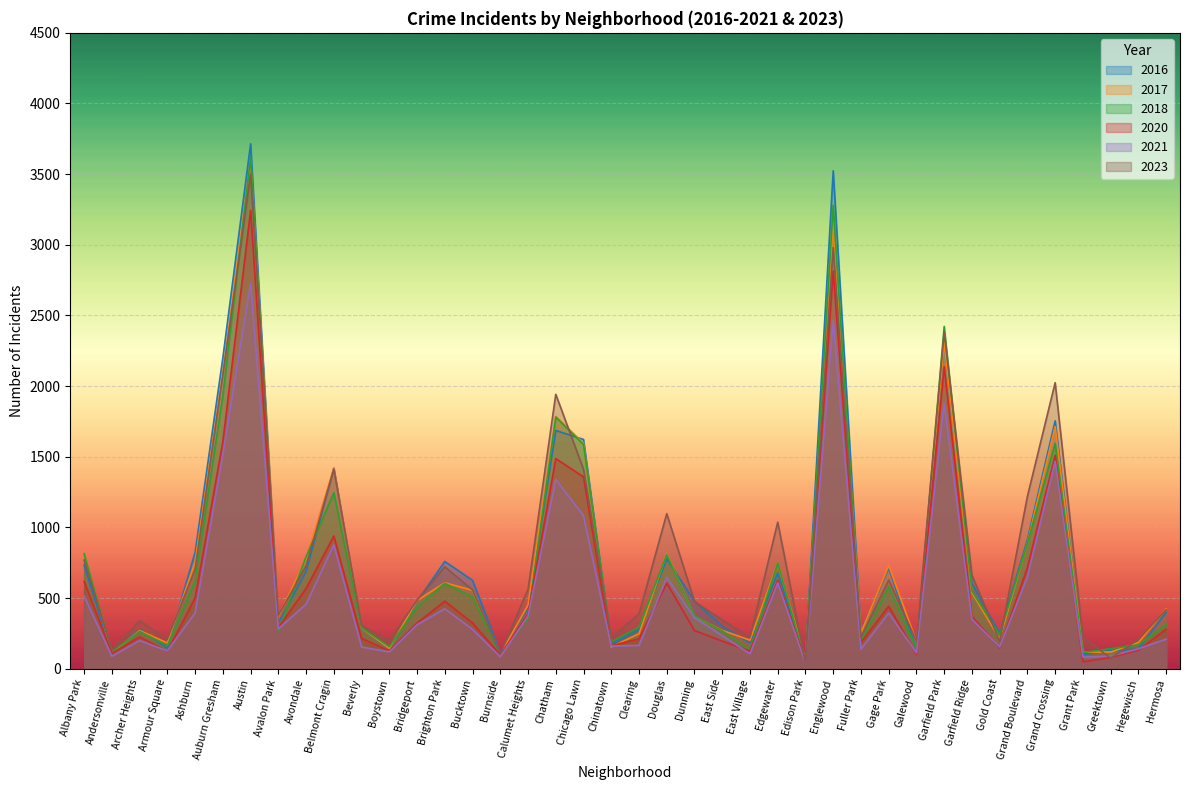

Reading right to left, list all the values displayed in this chart.

2017: 423	185	118	117	1714	890	211	538	2308	190	729	255	3168	64	747	202	271	370	814	248	154	1596	1785	450	102	555	608	483	143	286	1420	777	367	3600	2089	755	182	270	111	812
2023: 417	207	74	224	2024	1220	193	662	2386	195	628	222	2980	41	1037	221	345	475	1097	387	218	1411	1942	561	106	557	721	485	199	306	1413	727	377	3499	2081	704	210	338	132	769
2016: 398	140	127	102	1754	913	247	604	2314	138	712	263	3524	72	677	182	301	478	776	277	173	1622	1686	429	113	625	759	476	139	286	1419	689	323	3715	2201	824	146	279	105	732
2018: 312	168	142	114	1595	888	239	550	2422	145	580	195	3279	49	747	136	268	372	807	295	190	1586	1781	359	102	507	604	437	156	288	1245	792	268	3615	1935	624	163	264	118	813
2020: 279	132	79	49	1510	716	147	370	2138	100	442	186	2814	54	626	125	195	270	606	211	163	1357	1487	388	97	323	478	323	126	214	939	568	290	3243	1607	501	122	225	108	617
2021: 209	141	89	82	1468	649	154	350	1880	112	394	139	2461	39	608	105	234	361	645	164	160	1082	1339	373	85	278	424	311	119	153	876	456	282	2727	1515	395	126	199	88	513